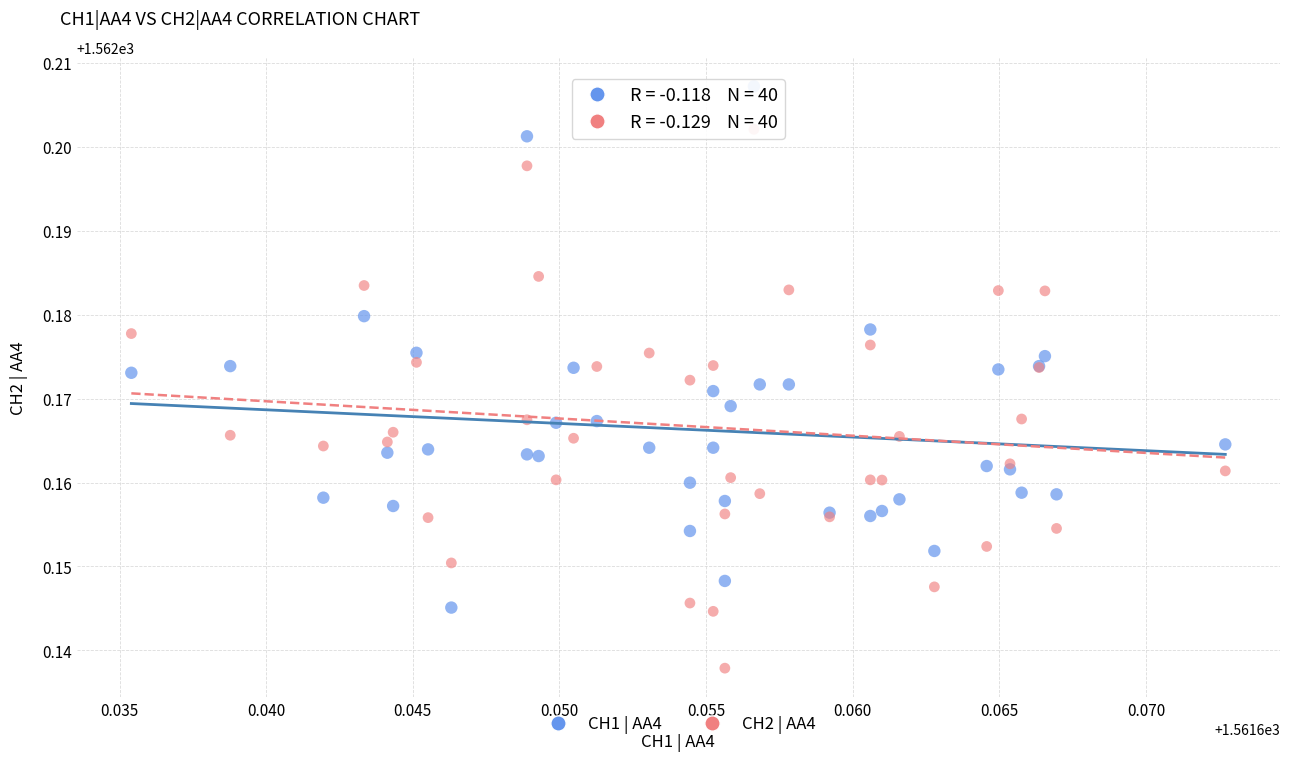

Which series contains the lowest Y value?

CH2 | AA4